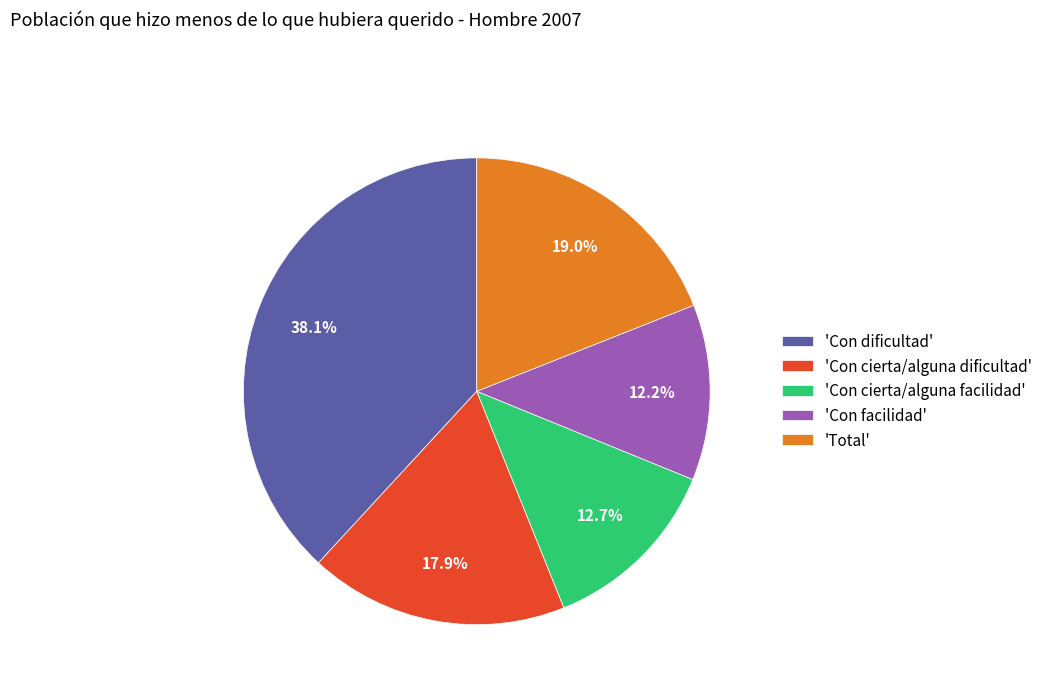

Rank the categories by value from highest to lowest.

'Con dificultad', 'Total', 'Con cierta/alguna dificultad', 'Con cierta/alguna facilidad', 'Con facilidad'